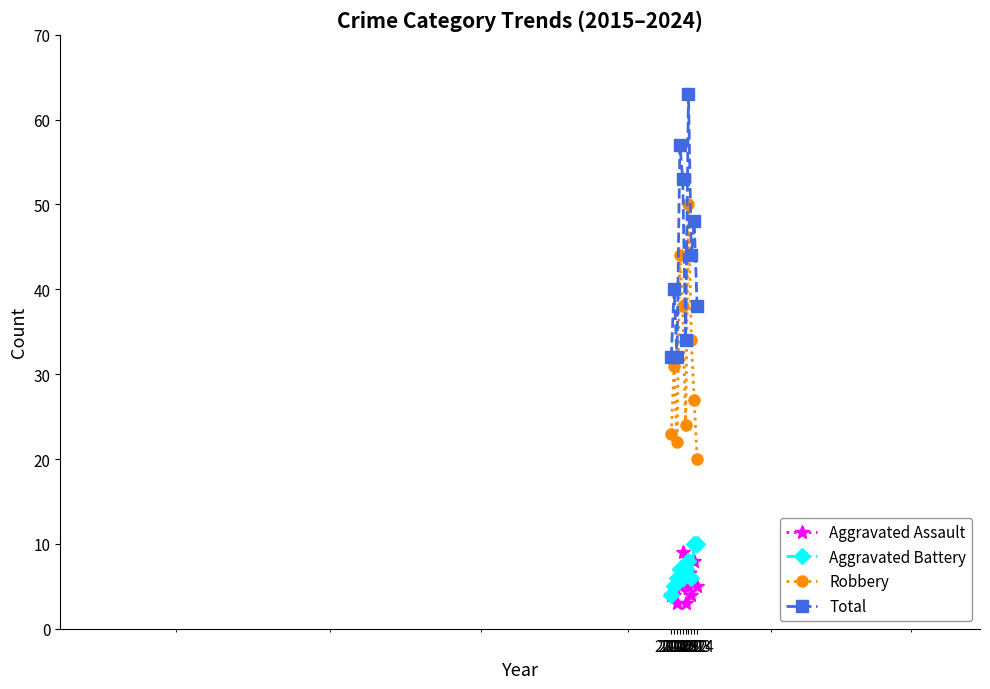

What is the lowest value of the Aggravated Assault series?

3